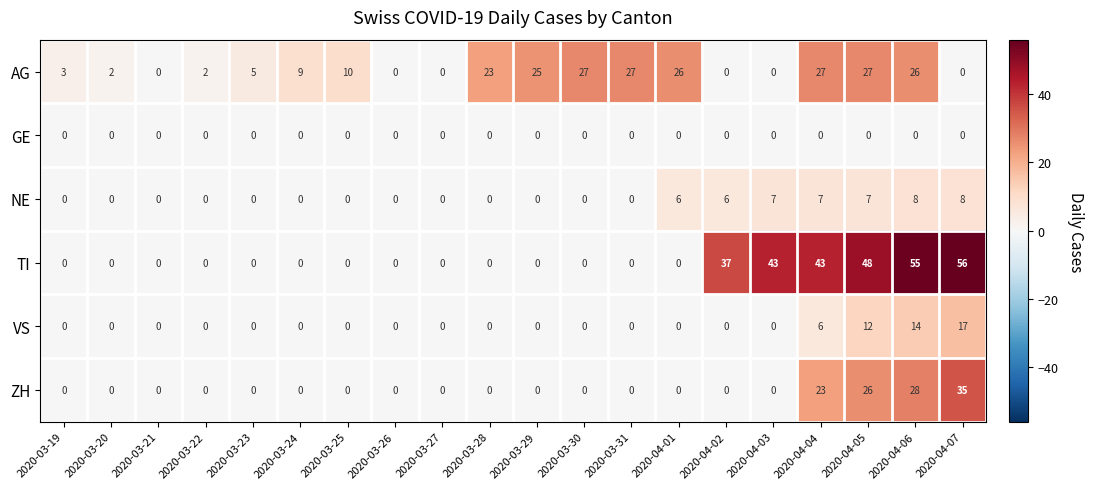

The ZH series shows 0 at 2020-03-24. True or false?

True